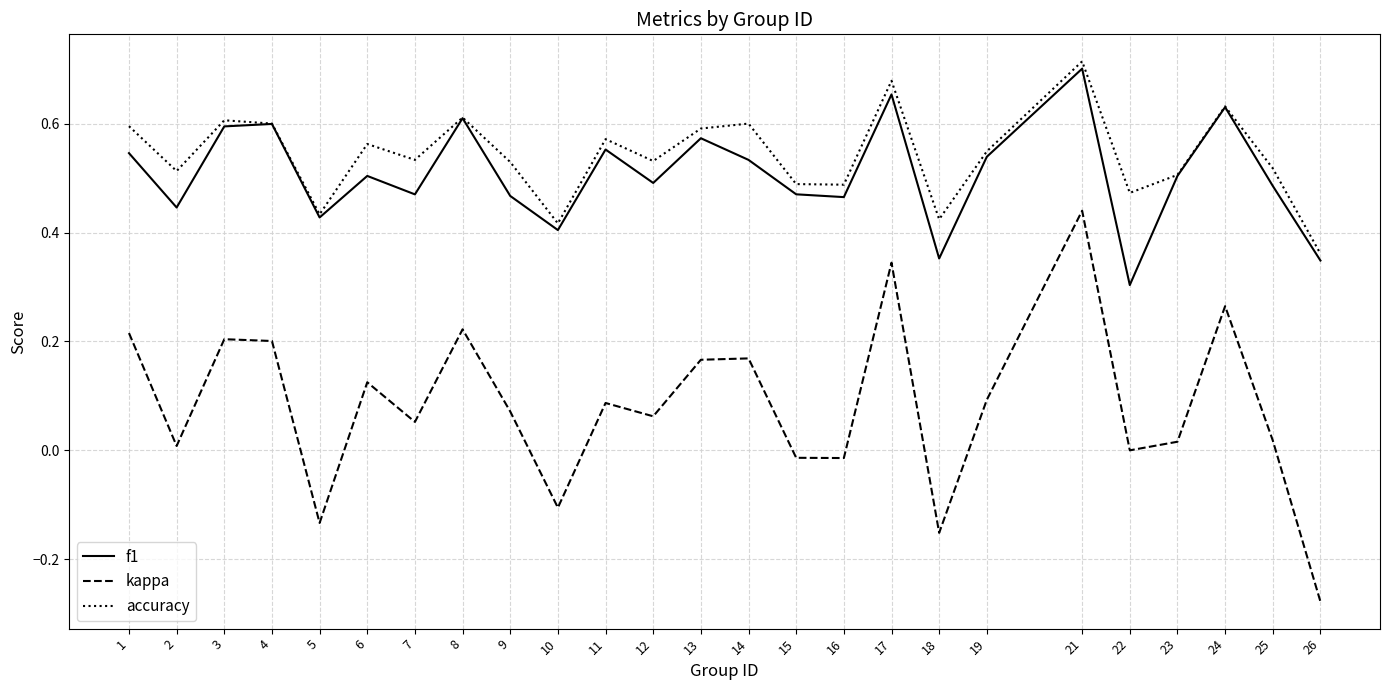

Rank the series at 7 from lowest to highest value.

kappa, f1, accuracy